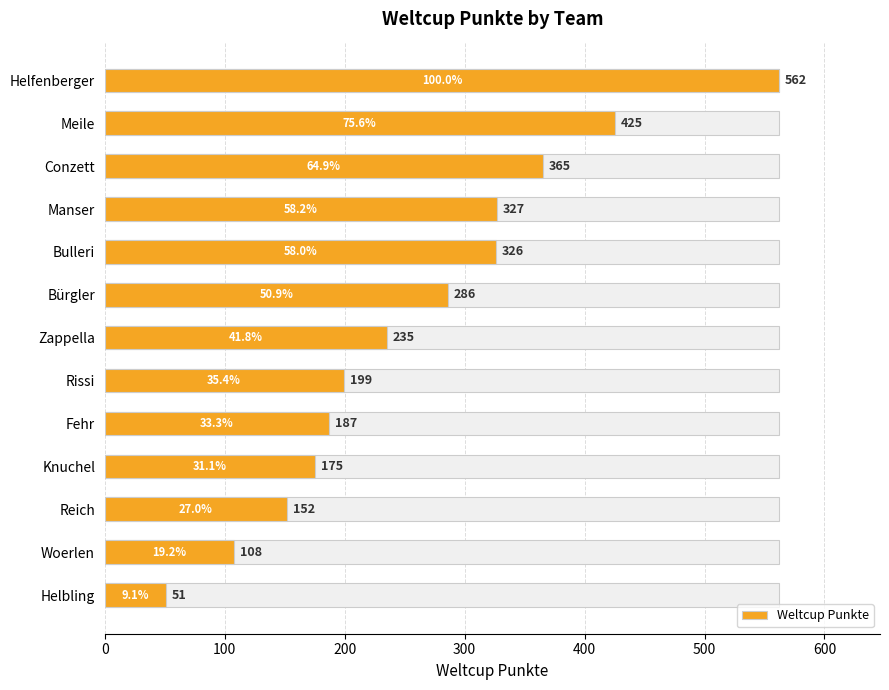

The chart shows a value of 562 at Helfenberger. True or false?

True